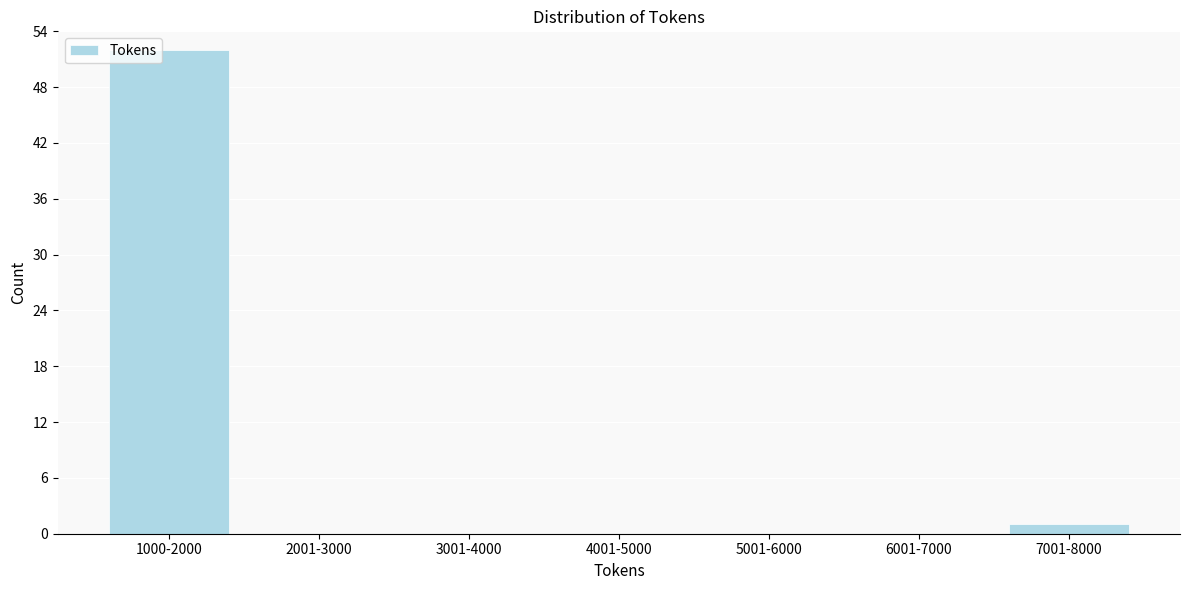

Reading right to left, transcribe all the data shown in this chart.

7001-8000=1	6001-7000=0	5001-6000=0	4001-5000=0	3001-4000=0	2001-3000=0	1000-2000=52